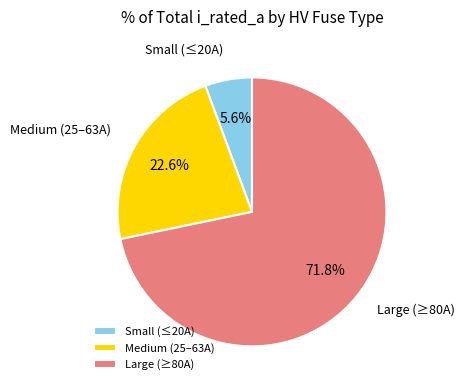

To the nearest percent, what is the average slice percentage?

33%